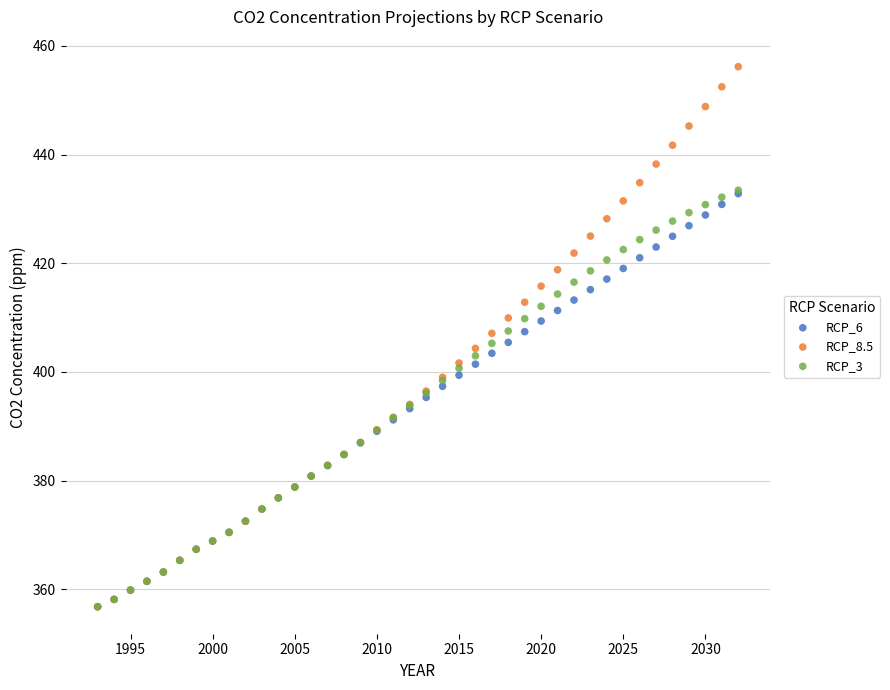

Which series contains the highest Y value?

RCP_8.5